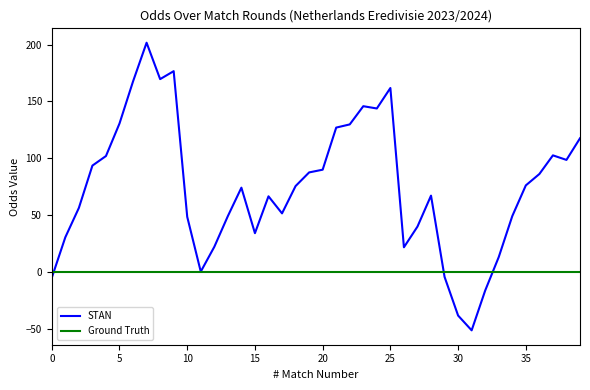

In STAN, how many points are lower than both neighbors (excluding endpoints)?

8